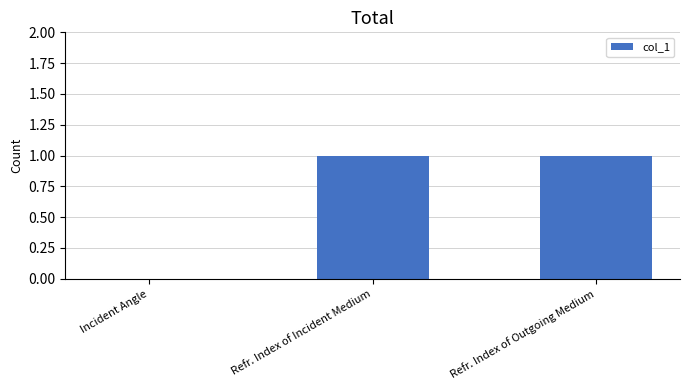

Reading right to left, transcribe all the data shown in this chart.

Refr. Index of Outgoing Medium=1	Refr. Index of Incident Medium=1	Incident Angle=0